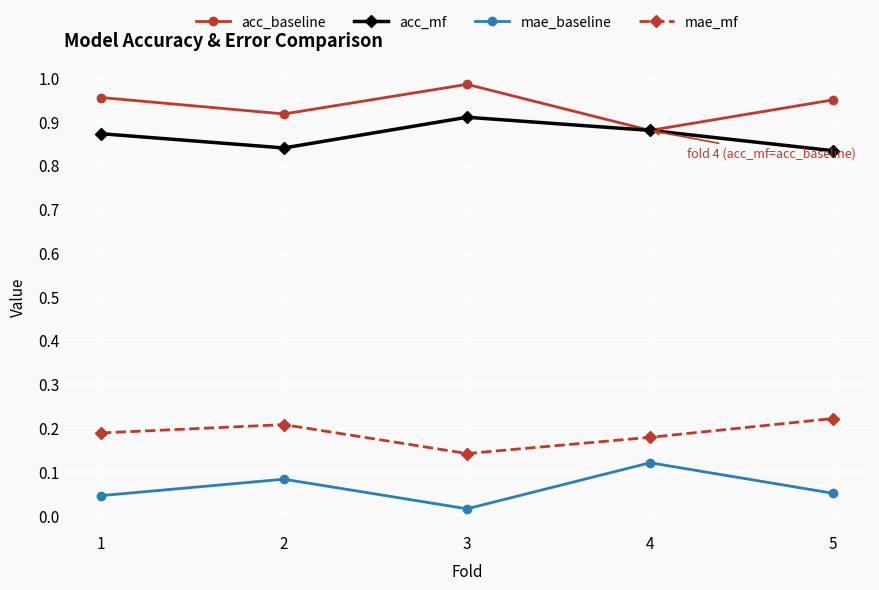

True or false: acc_baseline has a value of 0.9 at 5.

True